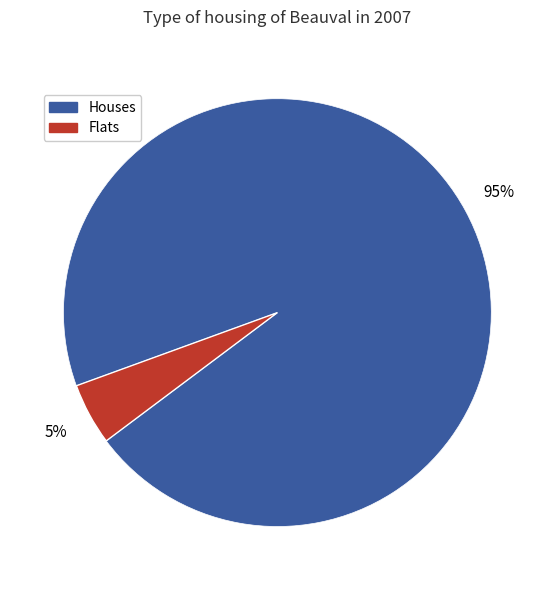

Does any single category account for the majority?

Yes